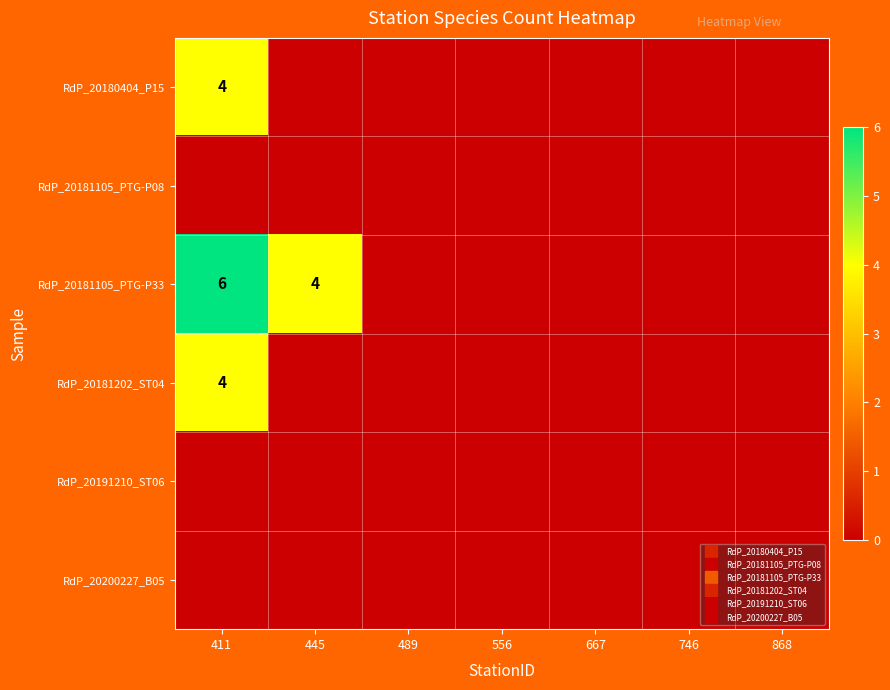

Count the RdP_20181202_ST04 values in the range 0 to 1.

6